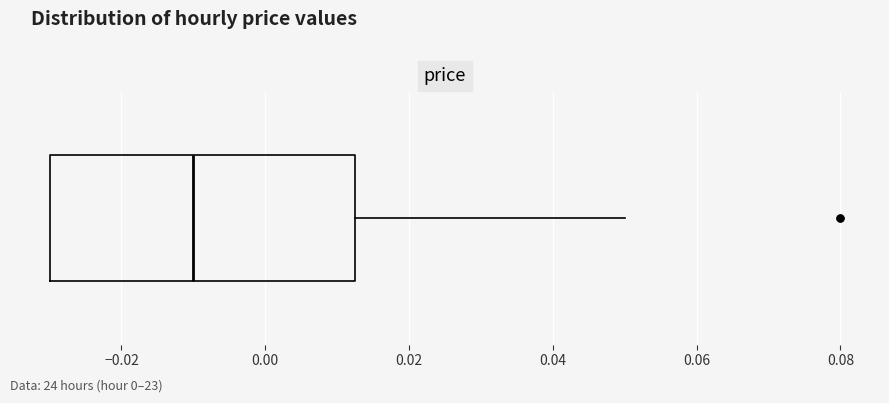

Where is the right edge of the box on the x-axis? The values are not printed on the chart, so give them approximately, as read against the axis.

0.012